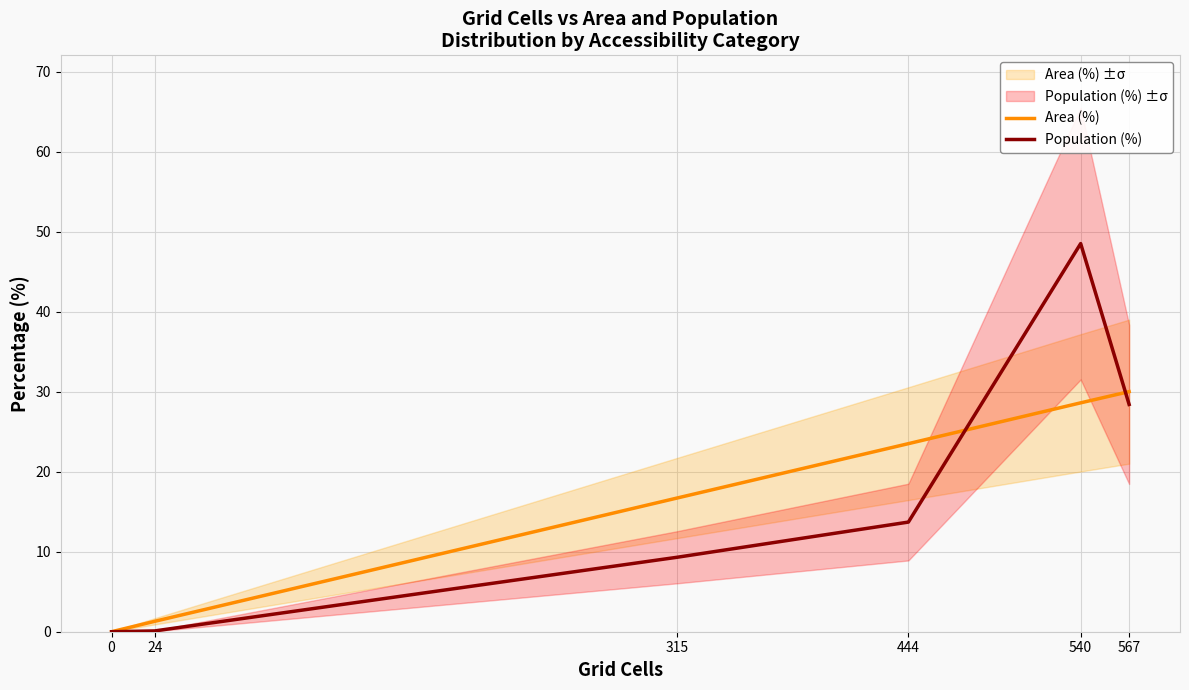

Does the chart display data point markers on the line(s)?

No